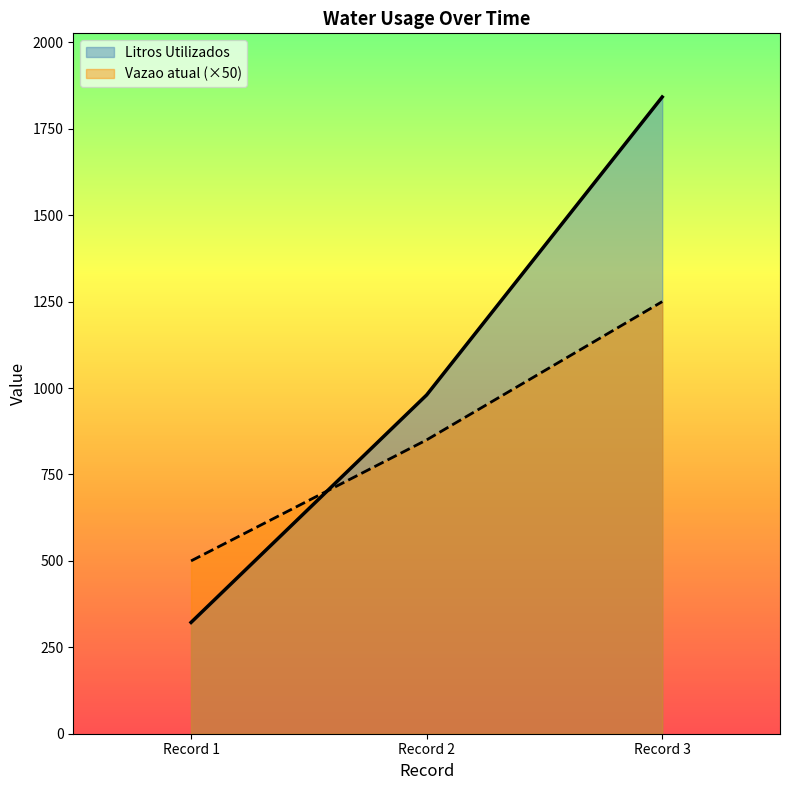

What is the smallest value displayed?

322